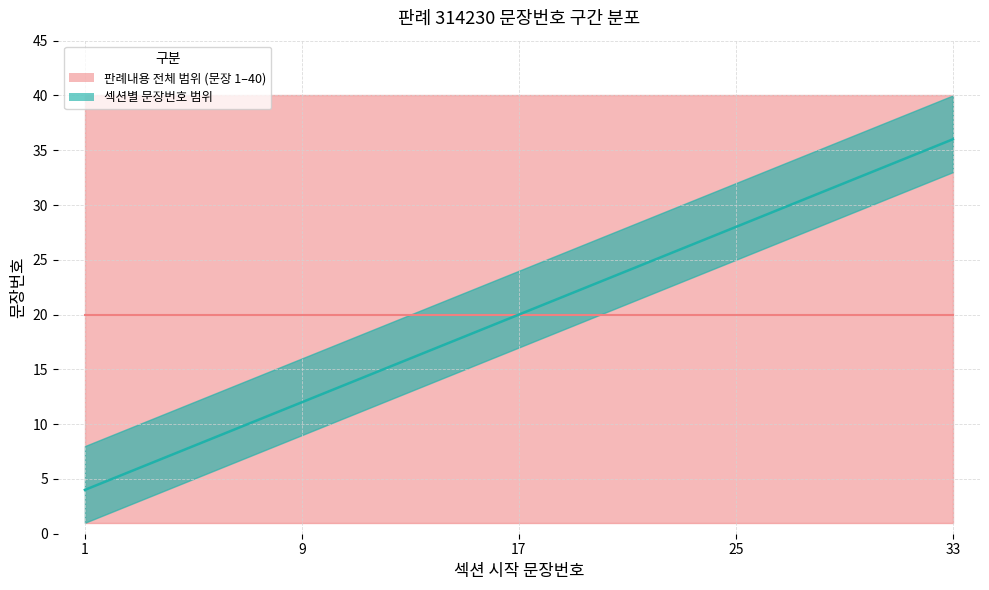

List the labels in order of 문장번호_lower value, smallest first.

1, 9, 17, 25, 33